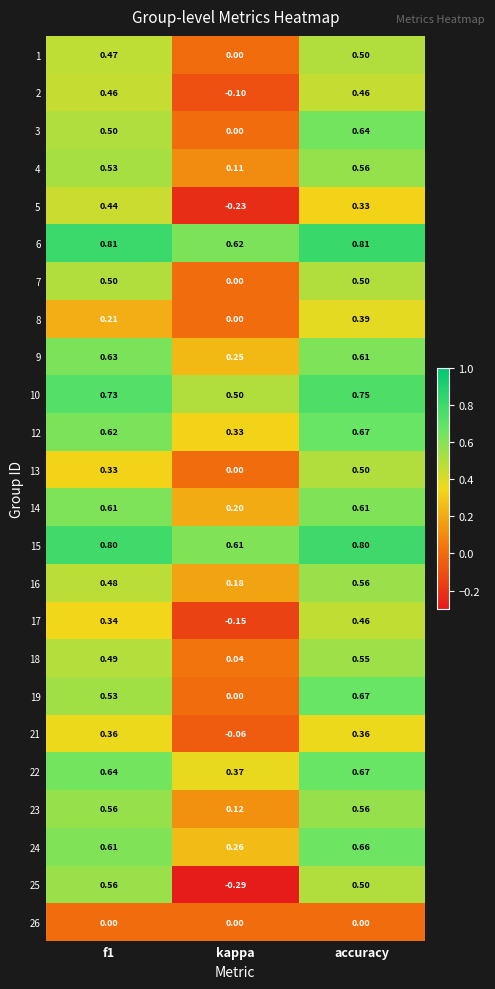

Where is 3 nearest to the value 0?

kappa